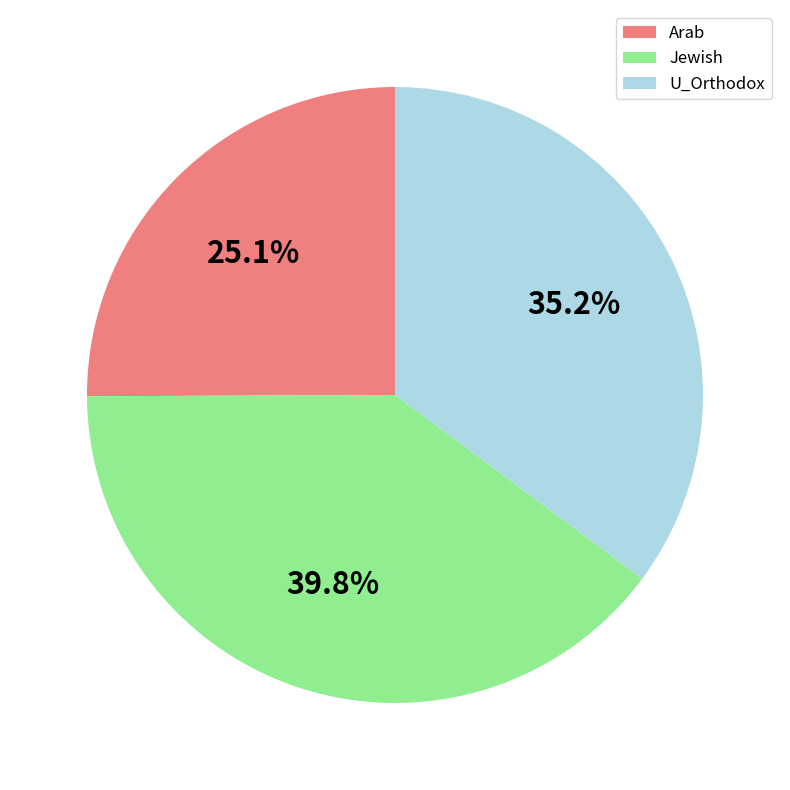

What is the largest slice in the pie chart?

Jewish